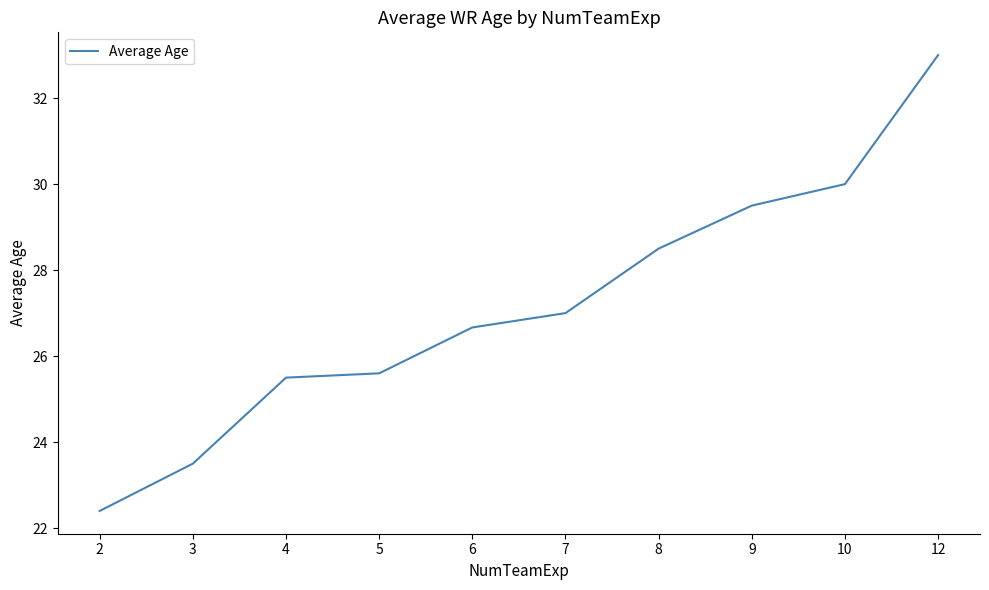

Reading left to right, extract all data points from this chart.

22.4	23.5	25.5	25.6	26.7	27.0	28.5	29.5	30.0	33.0